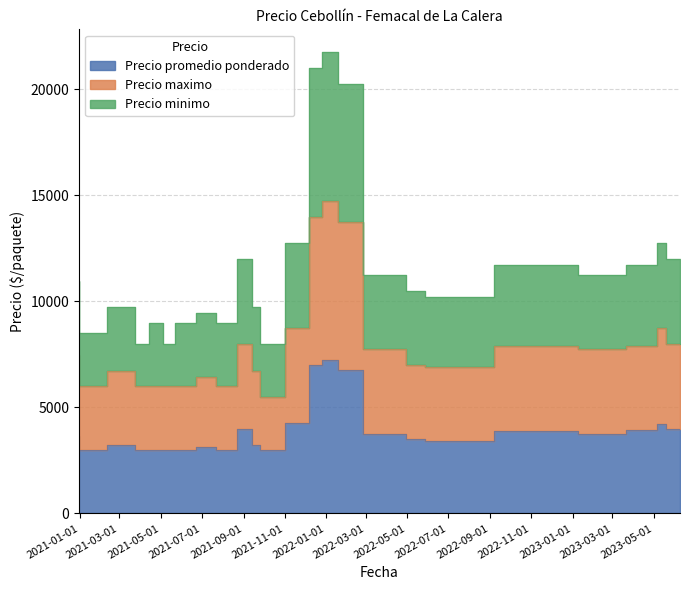

What is the maximum value shown in the chart?

21750